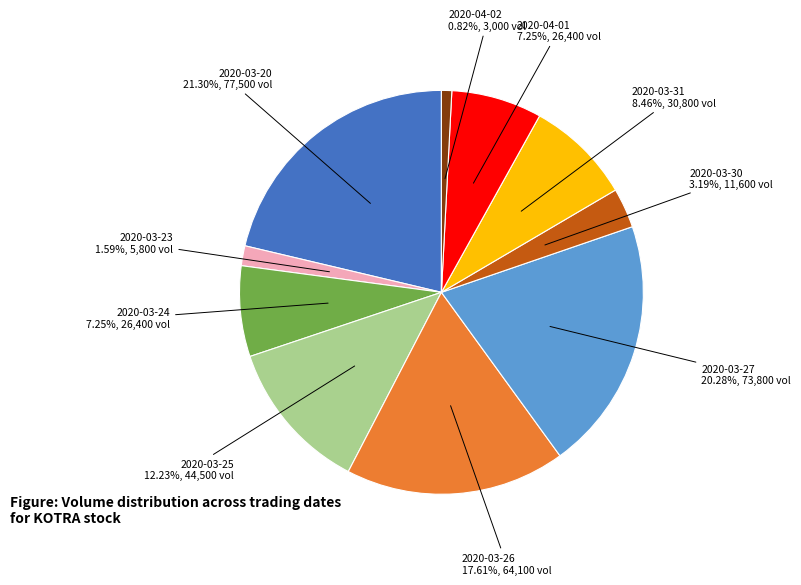

Which slice is the largest?

2020-03-20